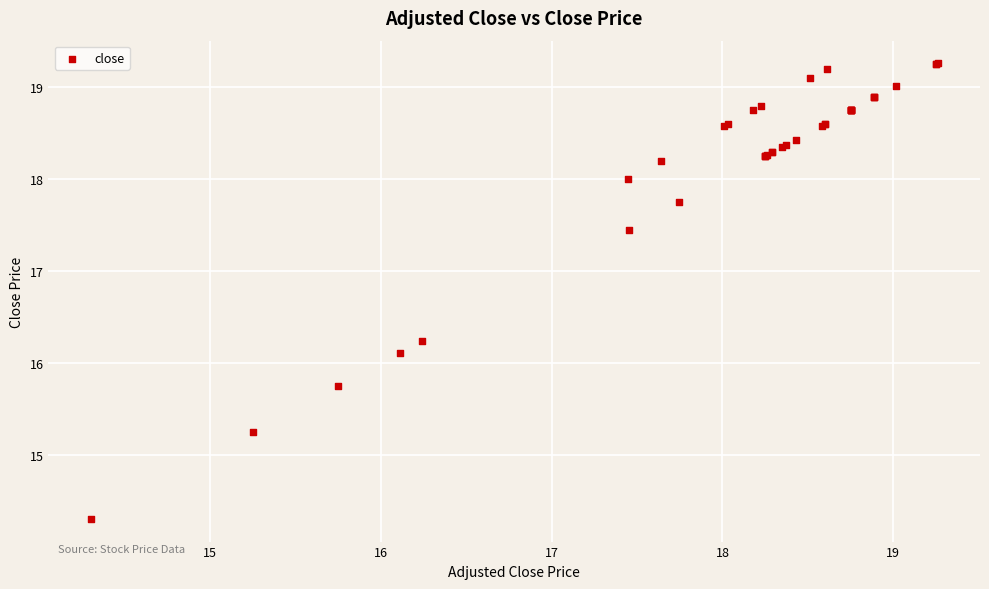

What Y value in the scatter plot is closest to 16?

16.1